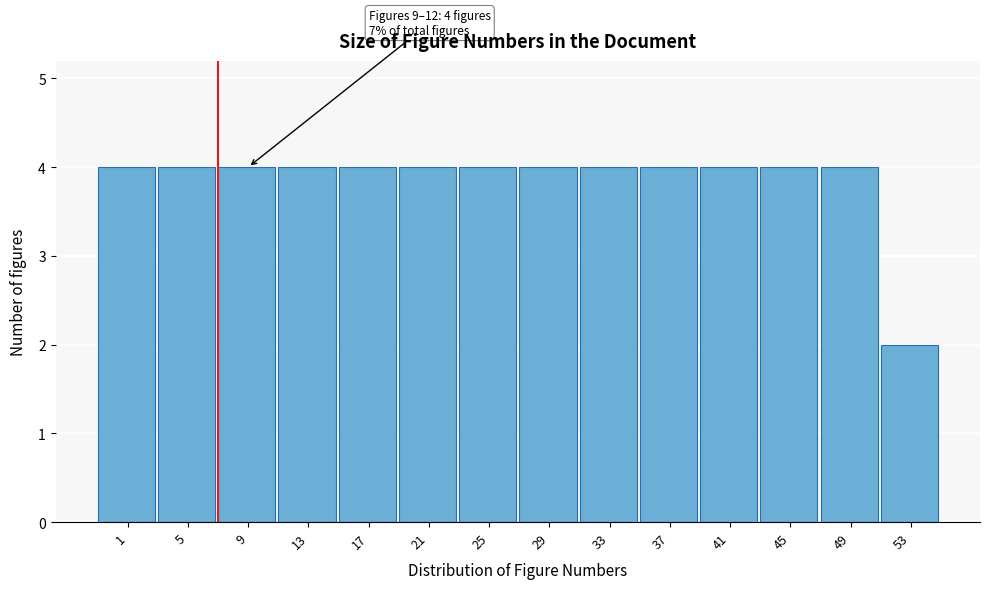

Reading left to right, extract all data points from this chart.

1=4	5=4	9=4	13=4	17=4	21=4	25=4	29=4	33=4	37=4	41=4	45=4	49=4	53=2